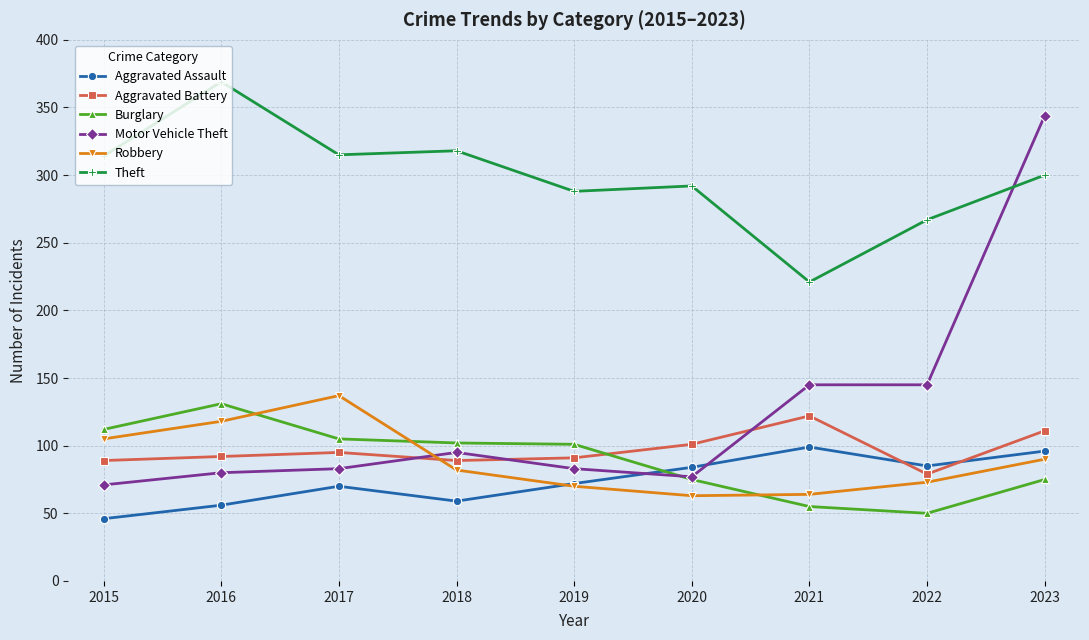

What is the value of the Motor Vehicle Theft point at the 4th from the left?

95